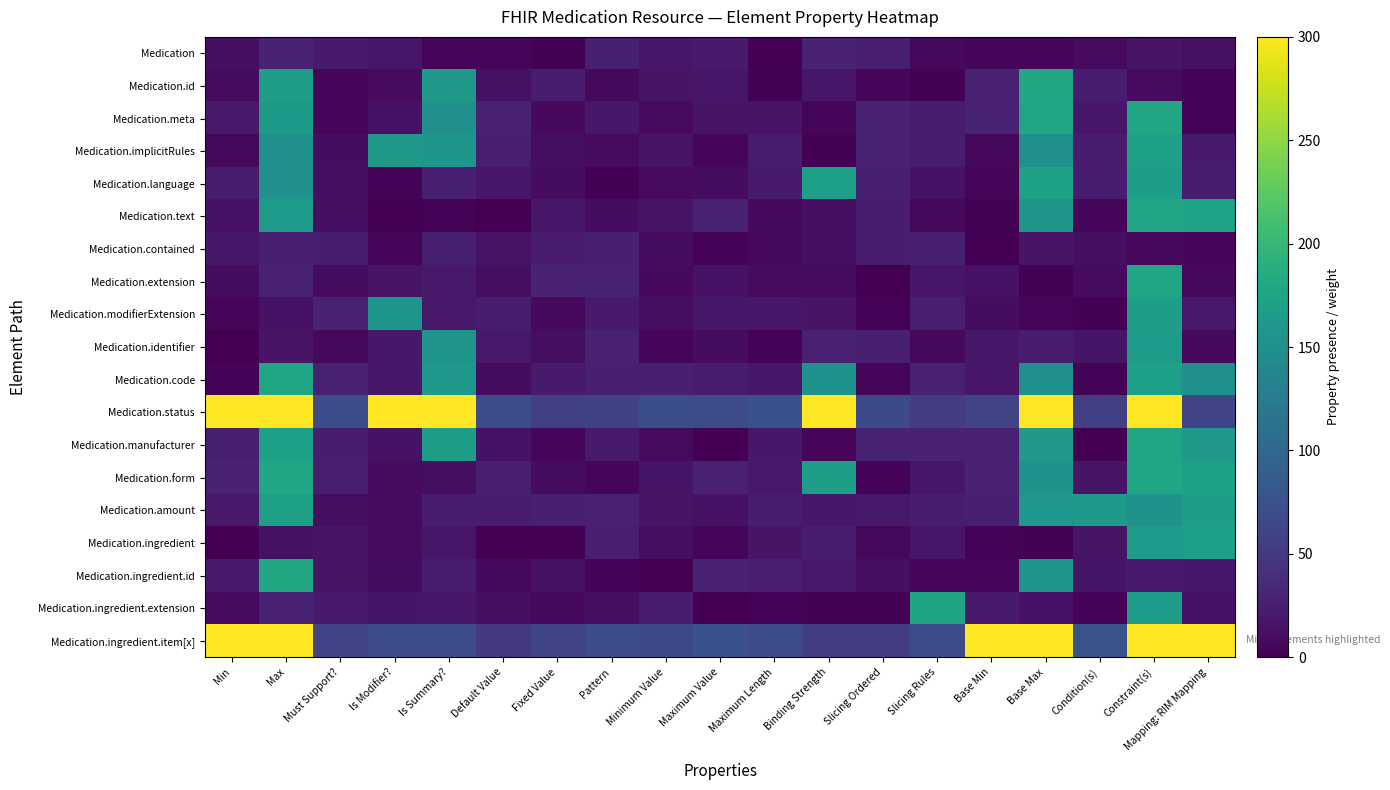

Count the number of categories in the chart.

19